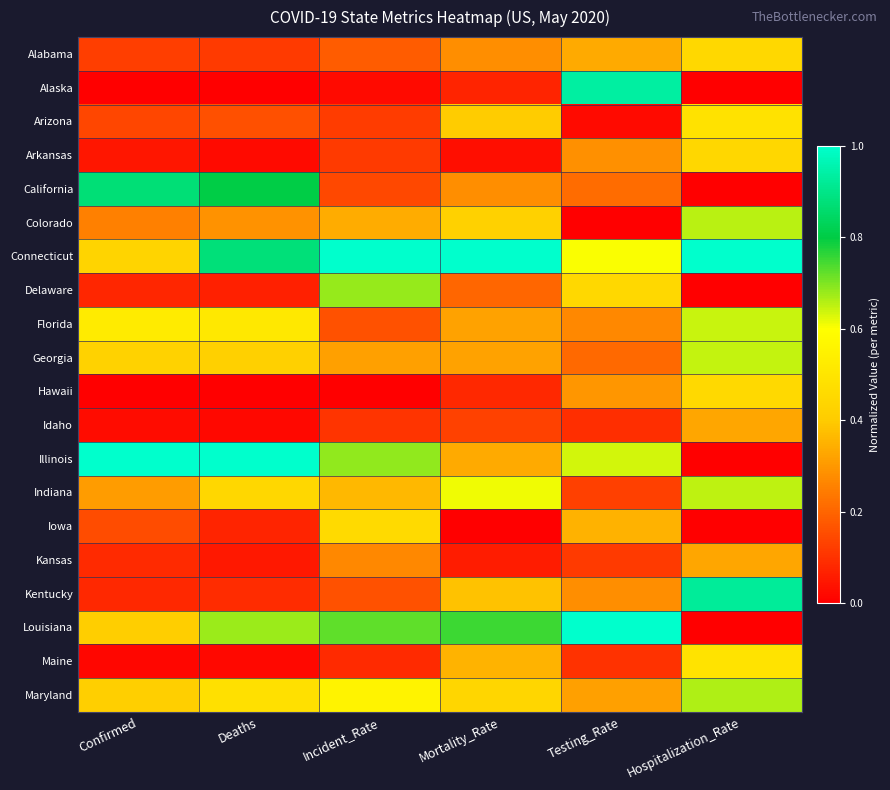

Rank the series by their maximum value, from highest to lowest.

Connecticut, Illinois, Louisiana, Alaska, Kentucky, California, Delaware, Maryland, Colorado, Indiana, Georgia, Florida, Maine, Arizona, Iowa, Hawaii, Alabama, Arkansas, Idaho, Kansas